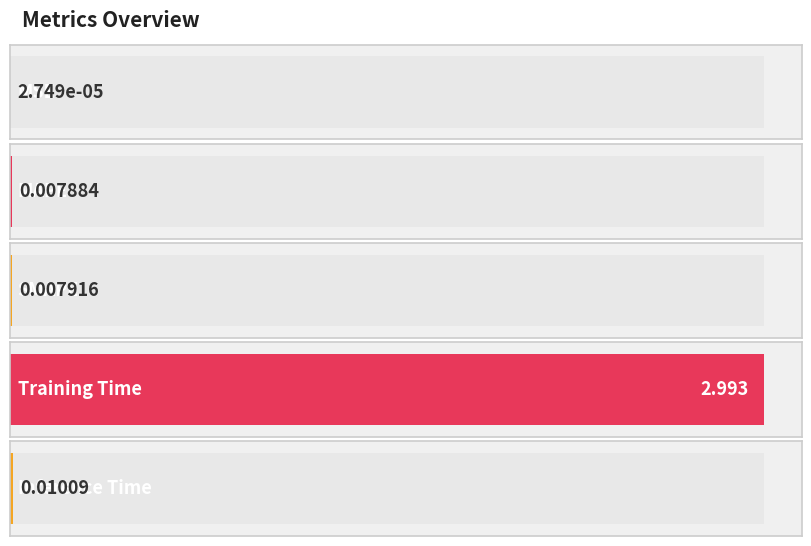

How many categories are shown in the chart?

5